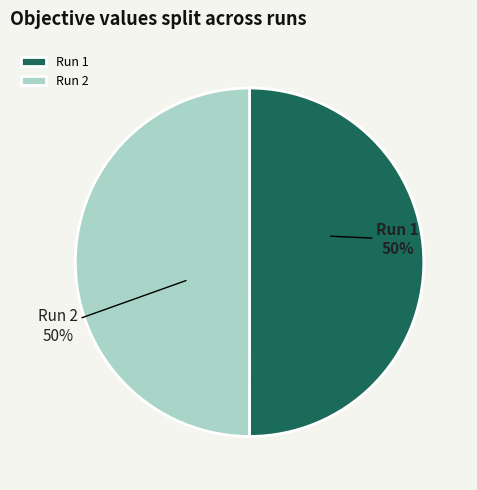

To the nearest percent, what is the combined percentage of Run 2 and Run 1?

100%